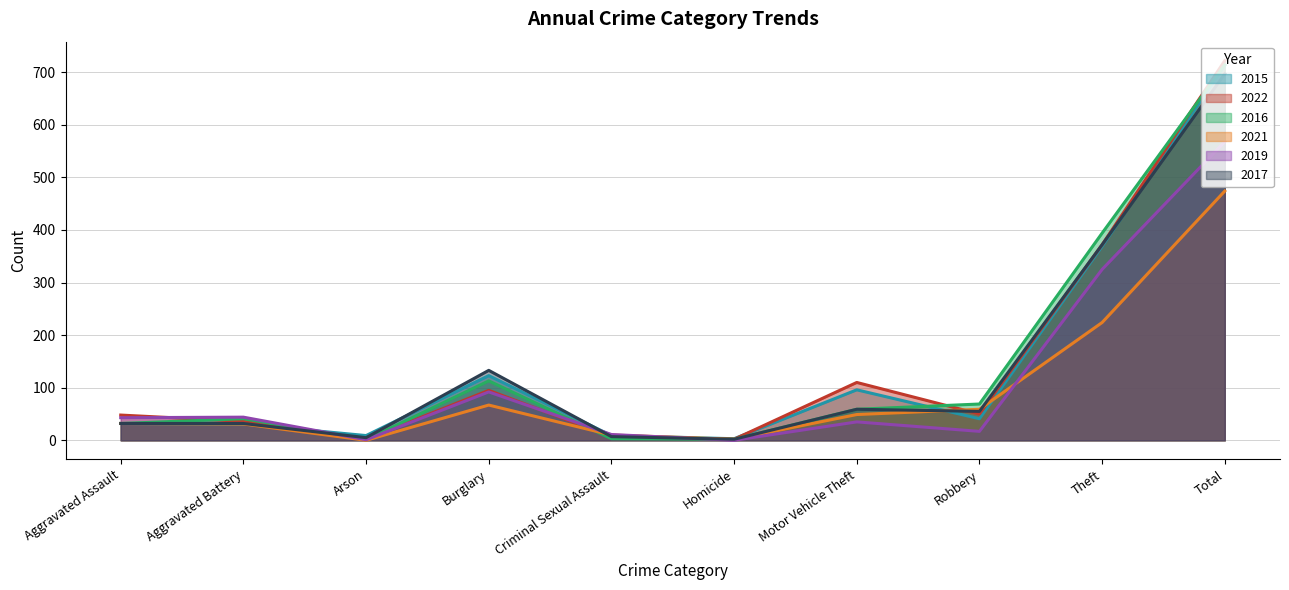

At which category is the sum across all series the highest?

Total